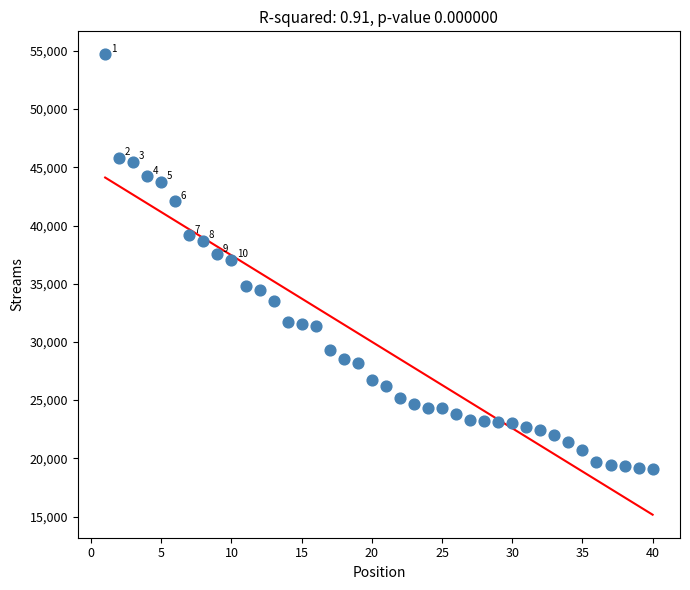

What is the range of Y values (max minus min)?

35621